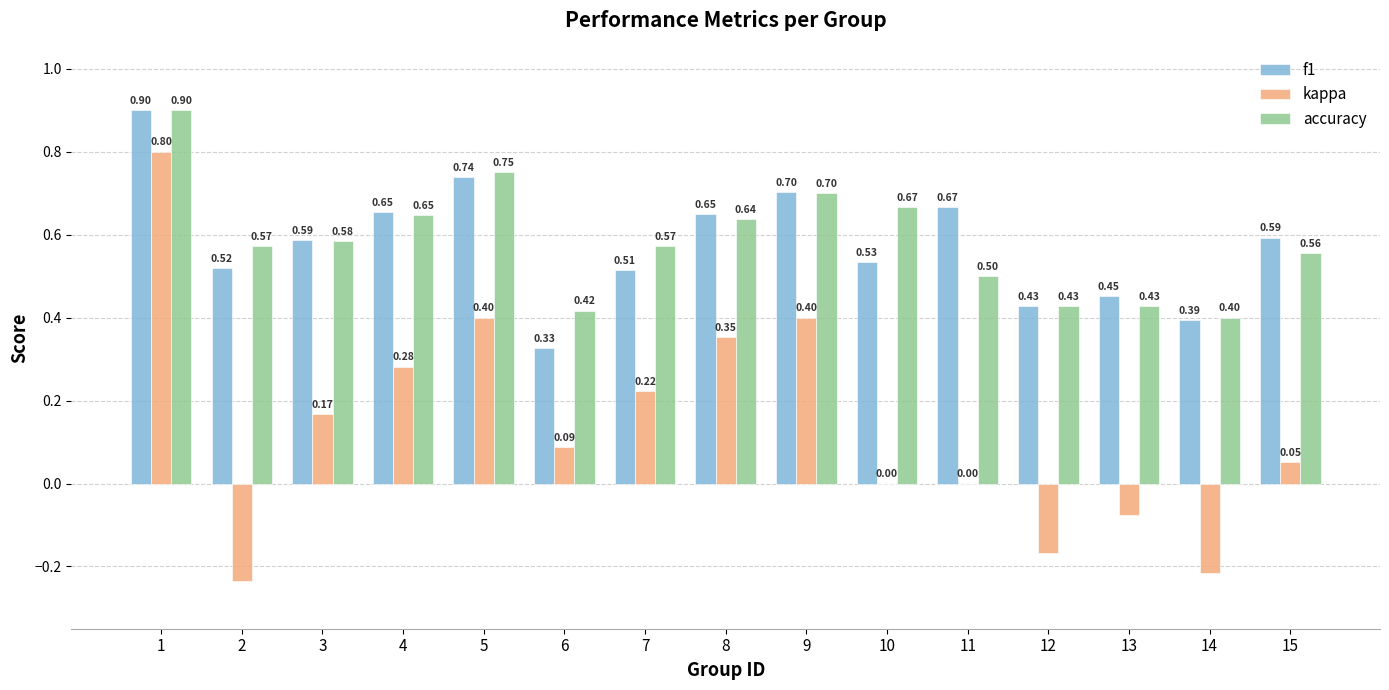

Which category has the highest value in the accuracy series?

1